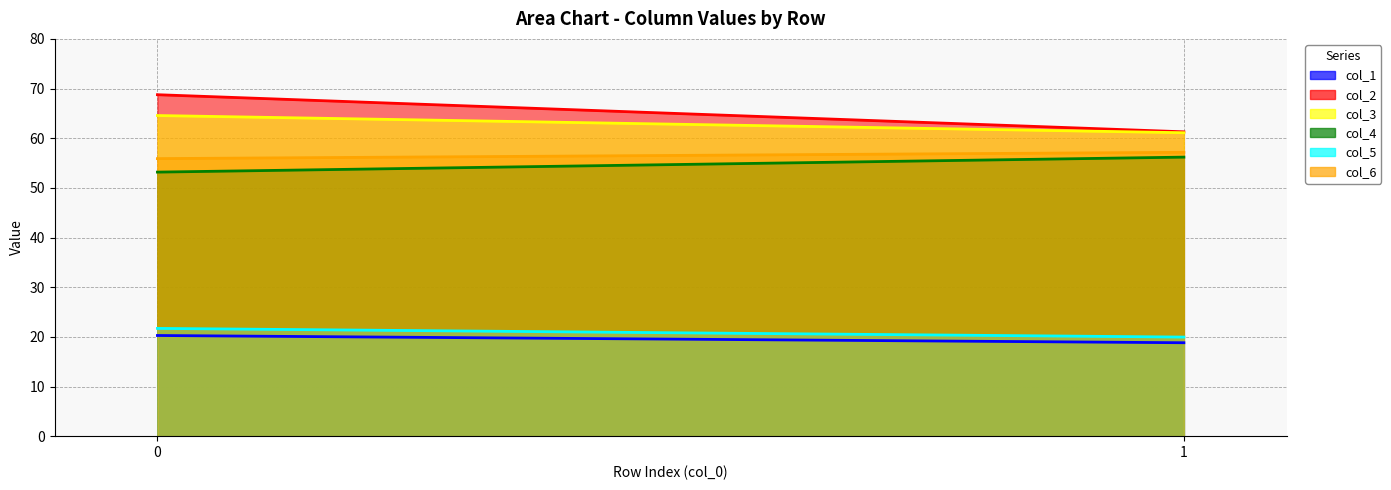

Is it true that col_4 equals 27.9 at 0?

False